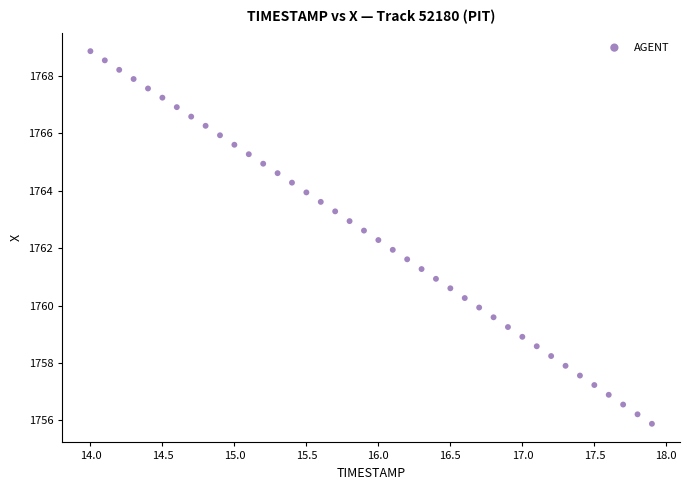

What is the range of Y values (max minus min)?

13.0